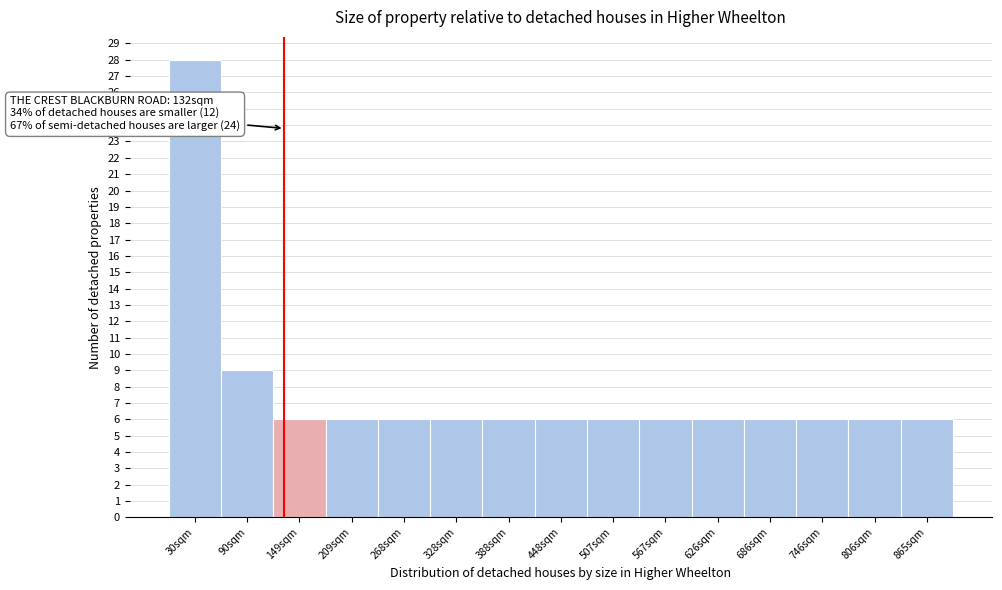

Which range on the x-axis has the tallest bar?

0 to 60